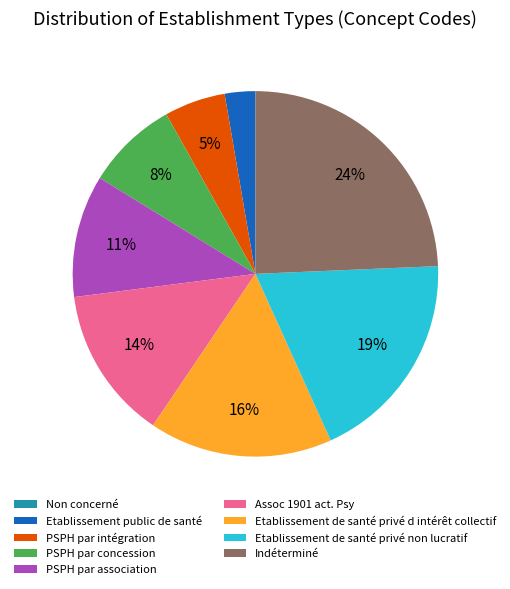

Between Etablissement public de santé and PSPH par concession, which is larger?

PSPH par concession